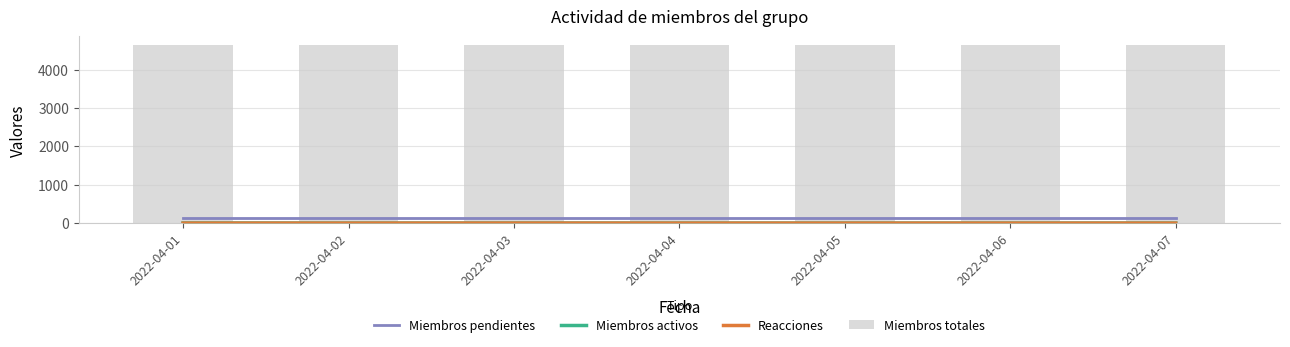

Reading left to right, list all the values displayed in this chart.

Miembros pendientes: 2022-04-01=134	2022-04-02=134	2022-04-03=134	2022-04-04=134	2022-04-05=134	2022-04-06=134	2022-04-07=134
Miembros activos: 2022-04-01=4	2022-04-02=1	2022-04-03=2	2022-04-04=1	2022-04-05=1	2022-04-06=1	2022-04-07=2
Reacciones: 2022-04-01=0	2022-04-02=0	2022-04-03=1	2022-04-04=0	2022-04-05=0	2022-04-06=0	2022-04-07=0
Miembros totales: 2022-04-01=4633	2022-04-02=4633	2022-04-03=4632	2022-04-04=4632	2022-04-05=4632	2022-04-06=4632	2022-04-07=4632